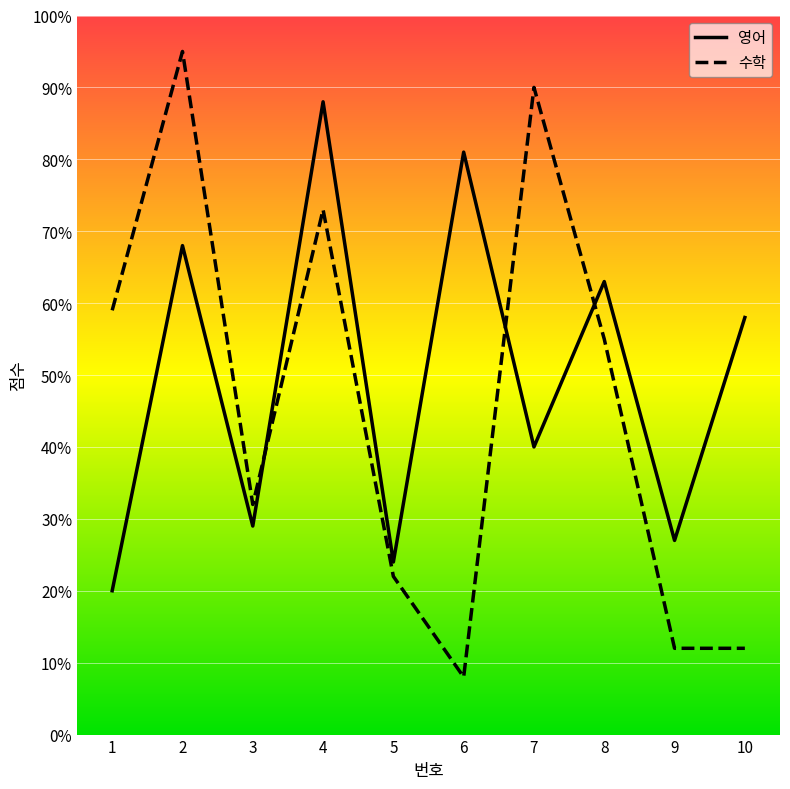

The 영어 series shows 16 at 2. True or false?

False